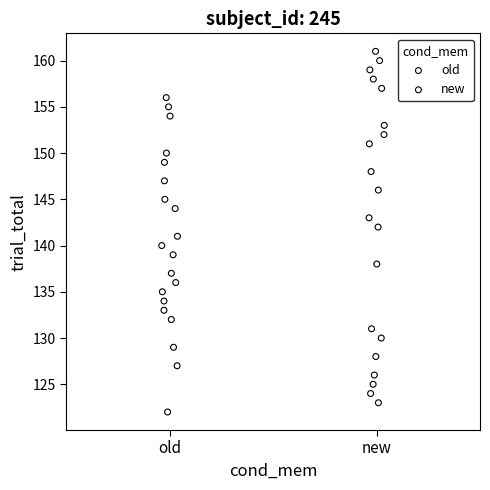

Which series has the largest Y range (max minus min)?

new